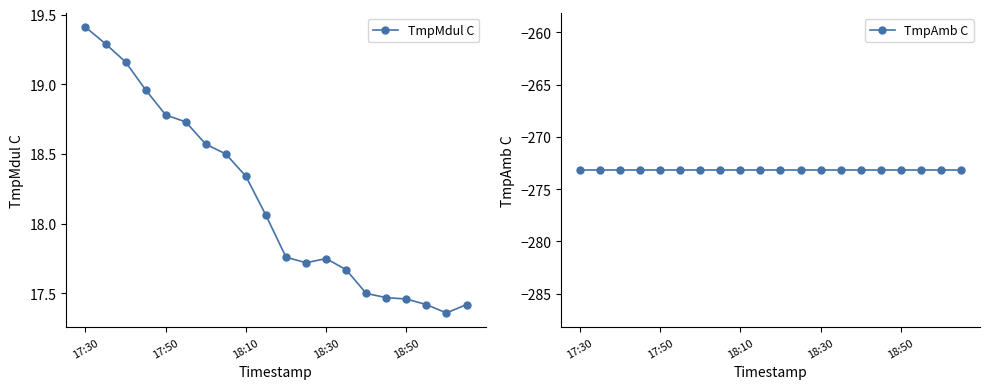

At 11, list the series in order from largest to smallest.

TmpMdul C, TmpAmb C